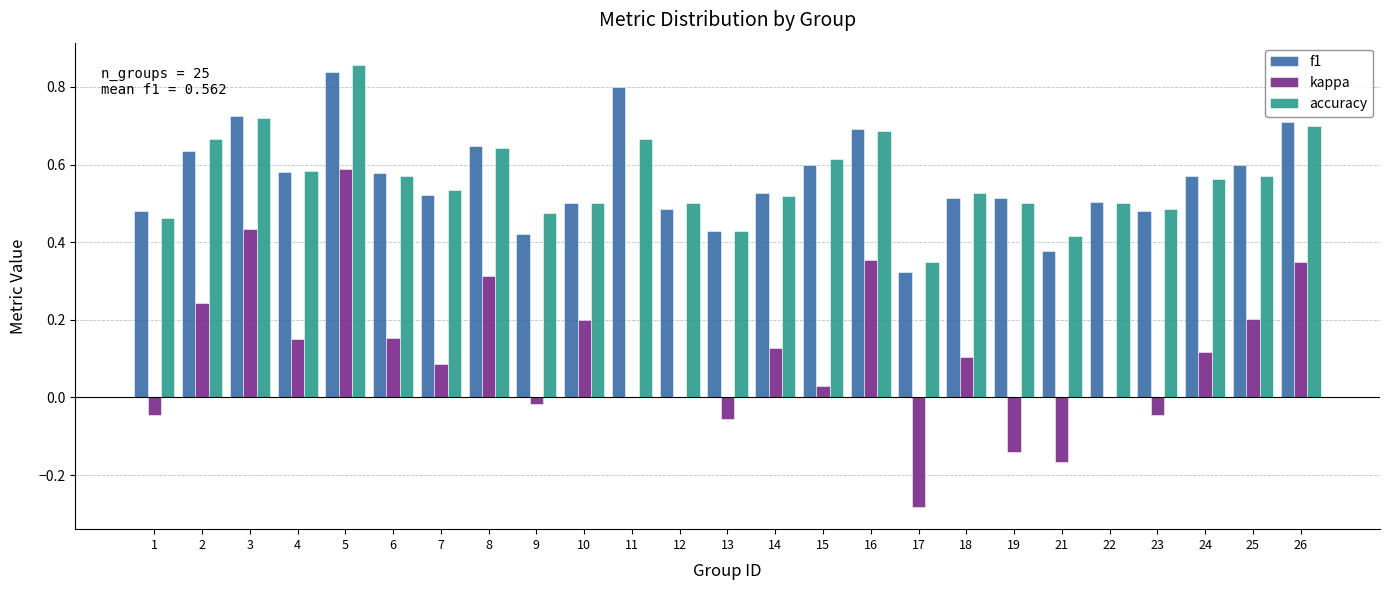

At which category is the sum across all series the highest?

5